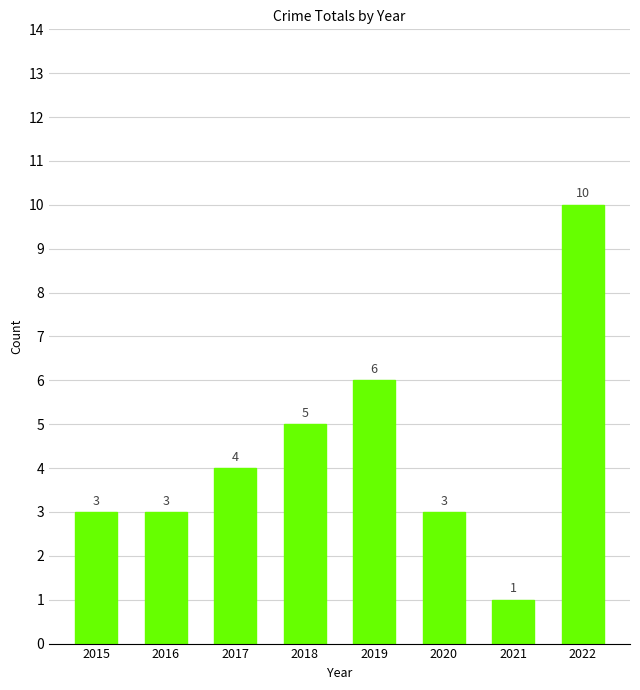

What is the ratio of the value at 2015 to the value at 2019?

0.5